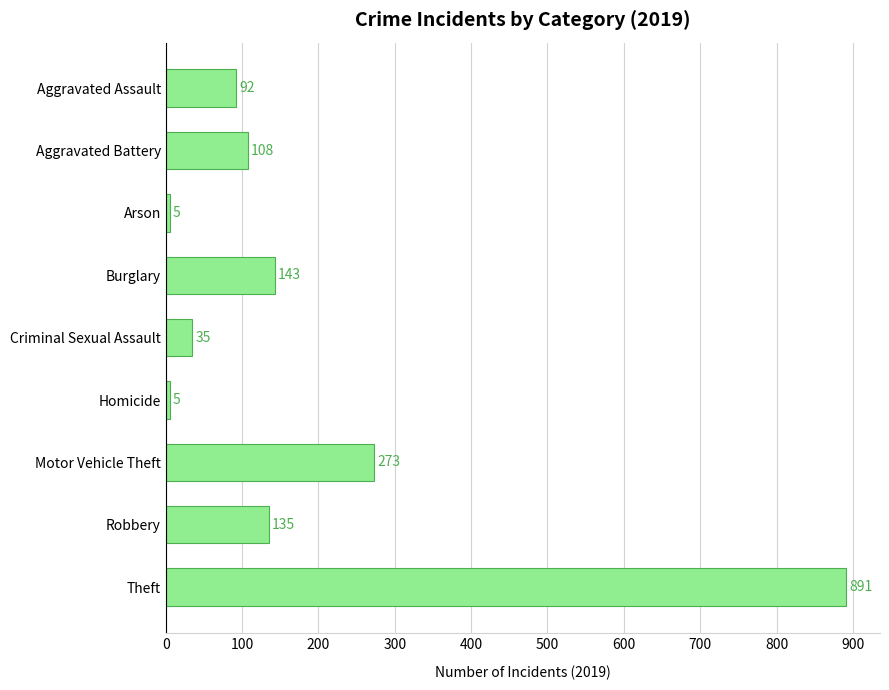

What is the smallest value displayed?

5